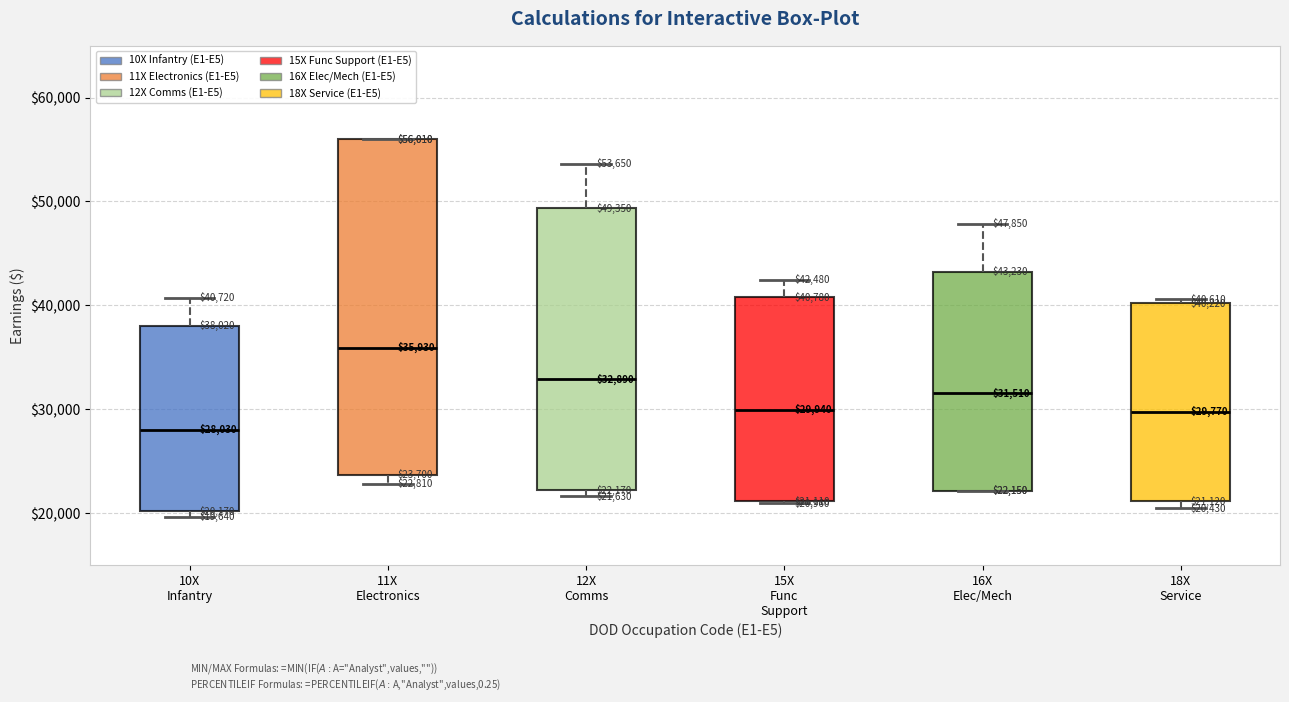

Which box has the lowest median line?

10X Infantry